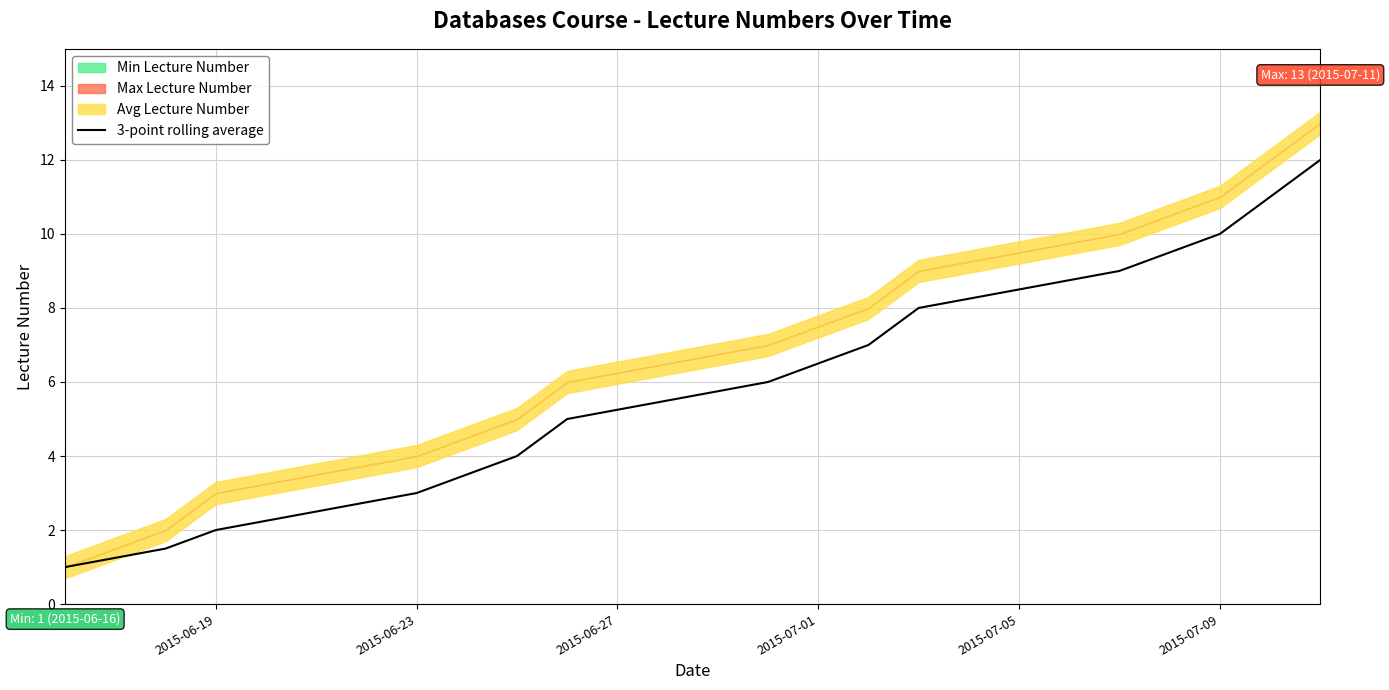

The 3-point rolling average series shows 3.0 at 2015-06-23. True or false?

True